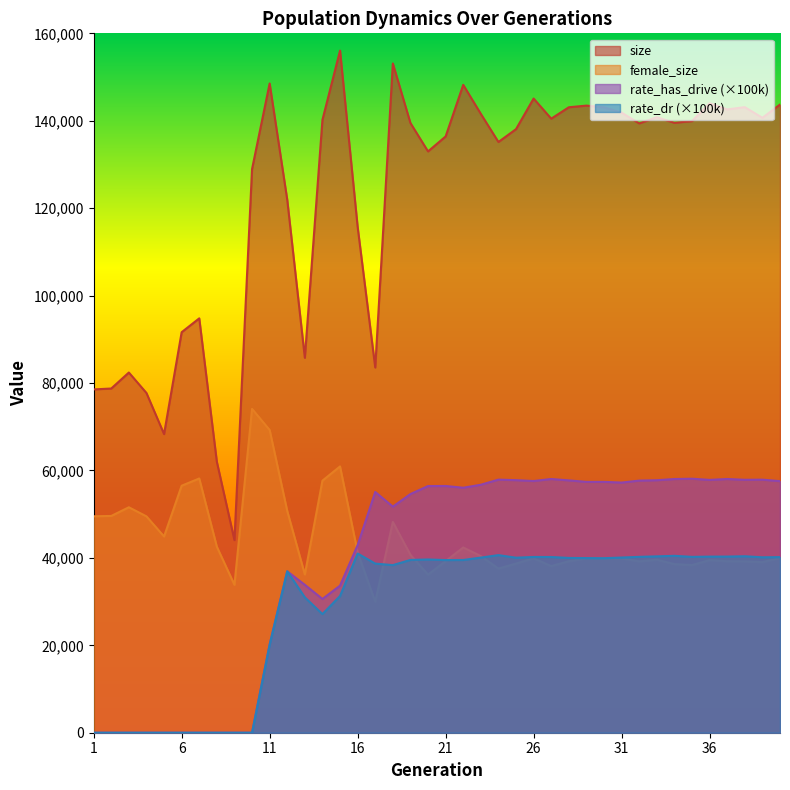

Which series has the largest total across all categories?

size